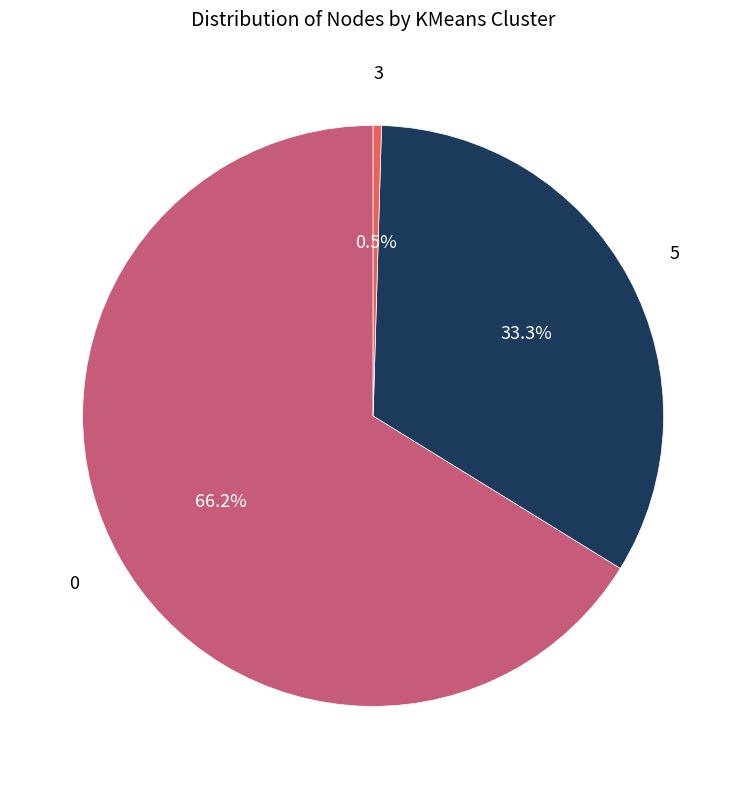

Does any single category account for the majority?

Yes